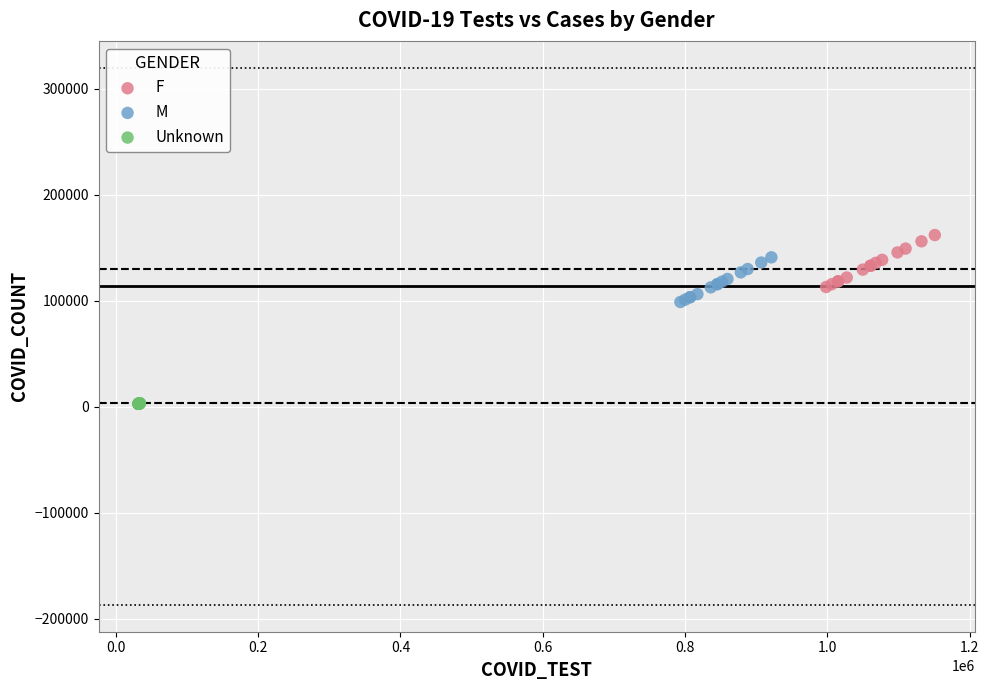

Which series reaches the minimum Y coordinate?

Unknown